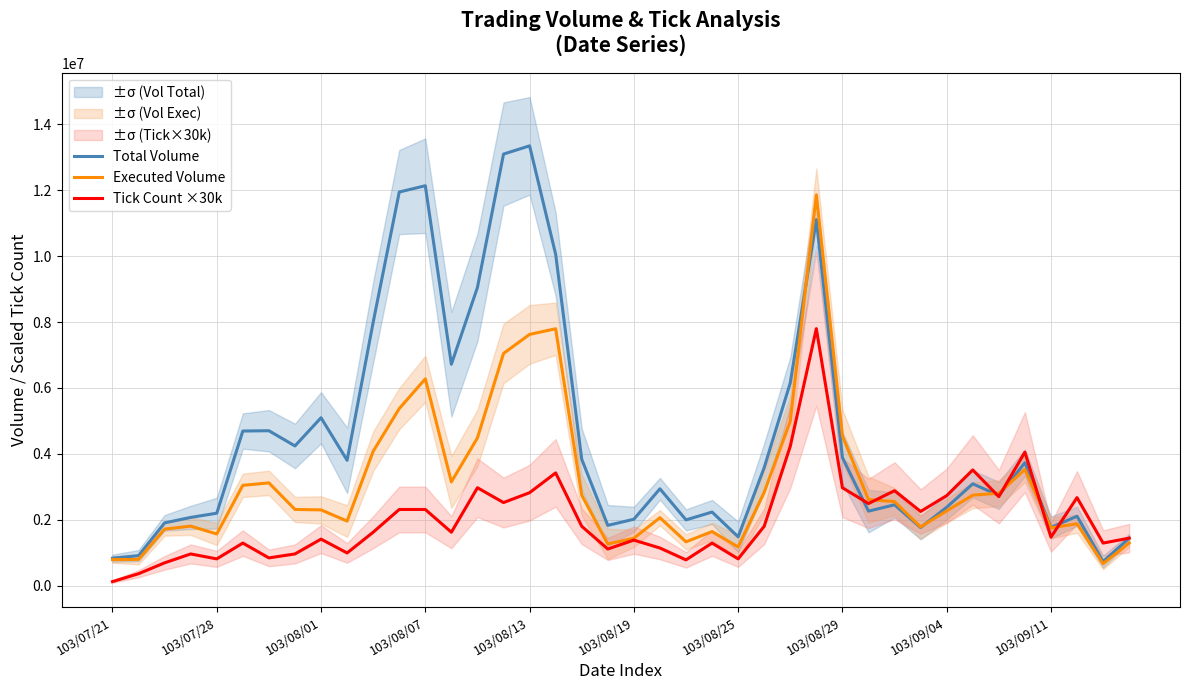

What is the lowest value of the Total Volume series?

727000